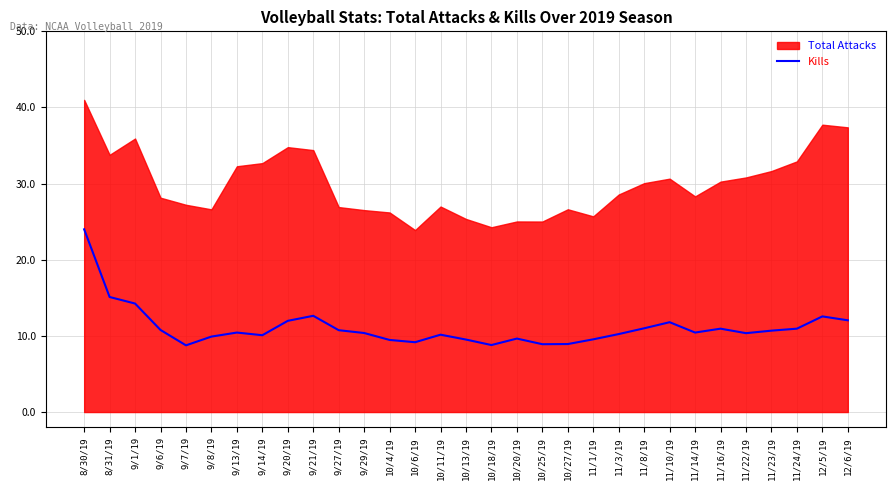

Approximately how many times larger is the value at 8/31/19 compared to 11/16/19?

1.4